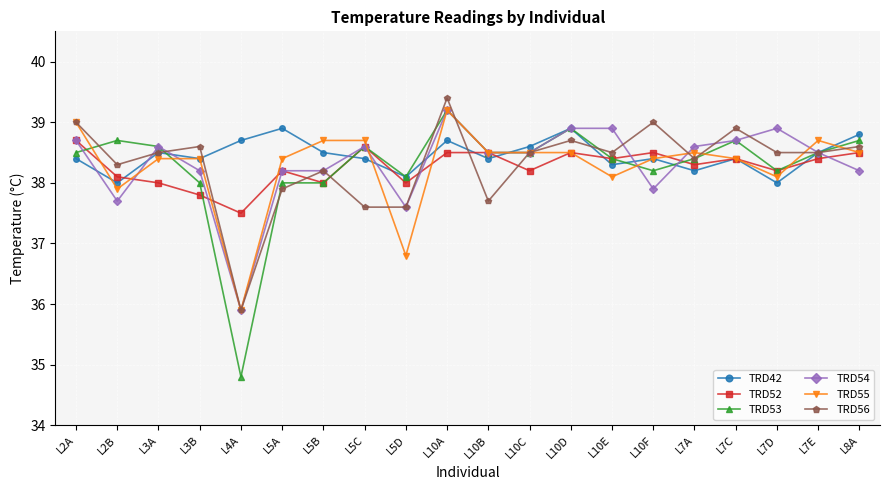

Is it true that TRD52 equals 64.6 at L7E?

False